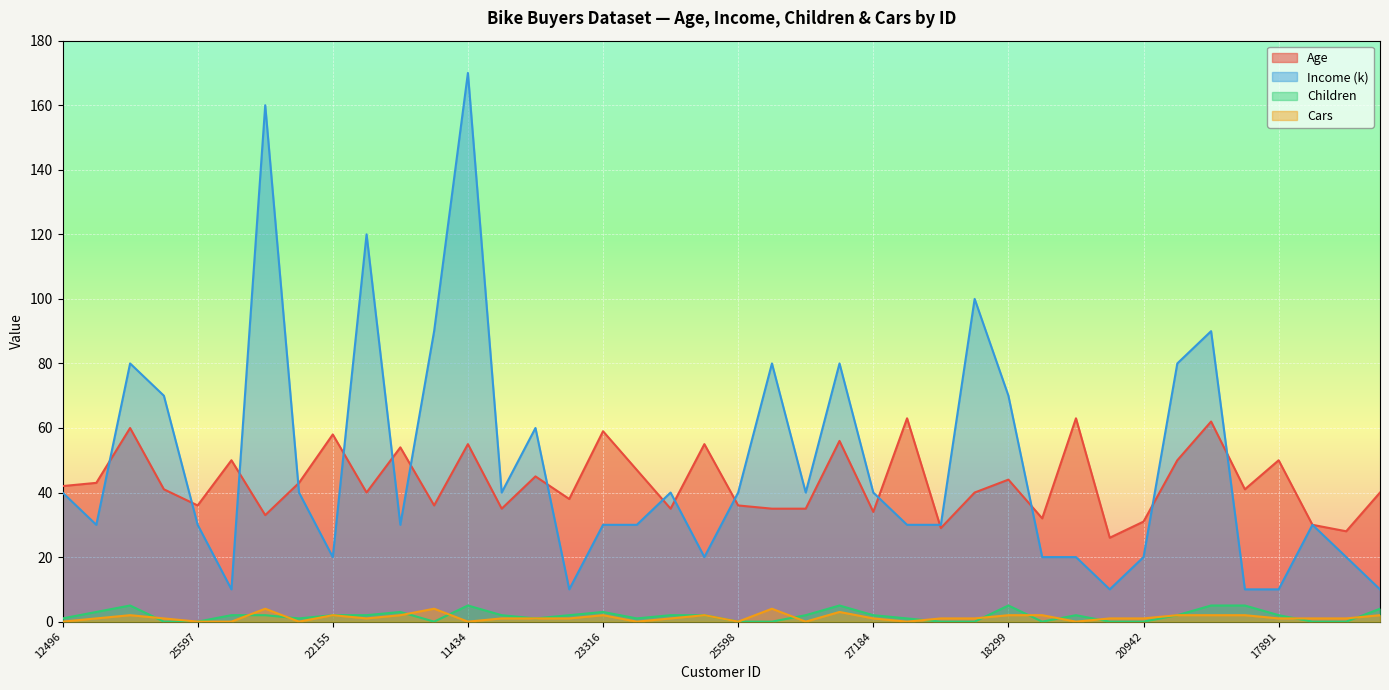

What is the difference between the maximum and minimum values in the Age series?

37